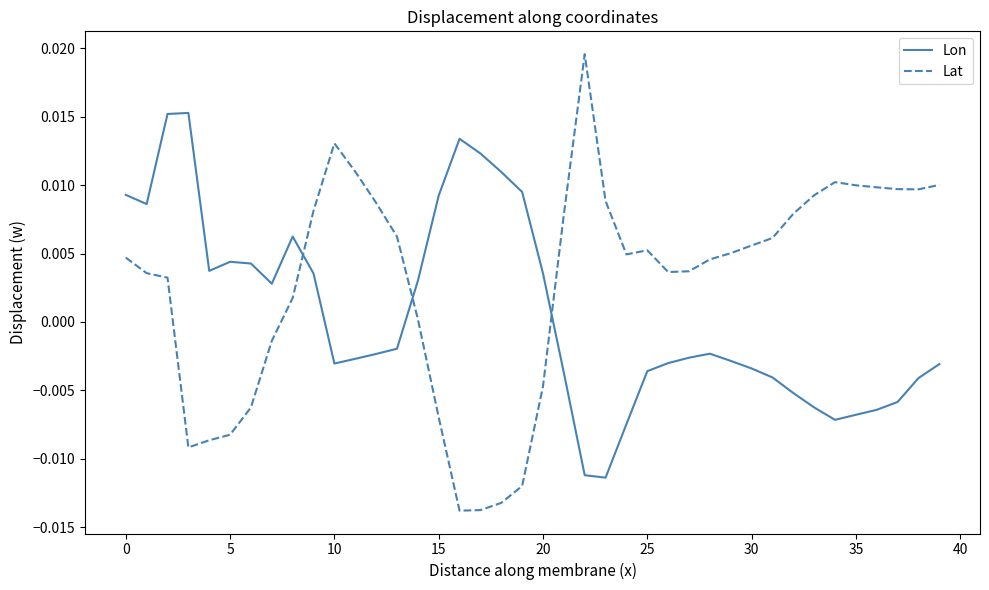

How many intersections are there between Lat and Lon?

3